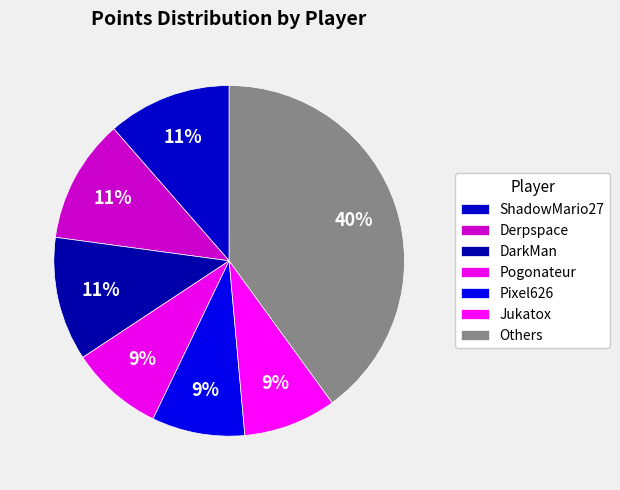

How many slices are in this pie chart?

7